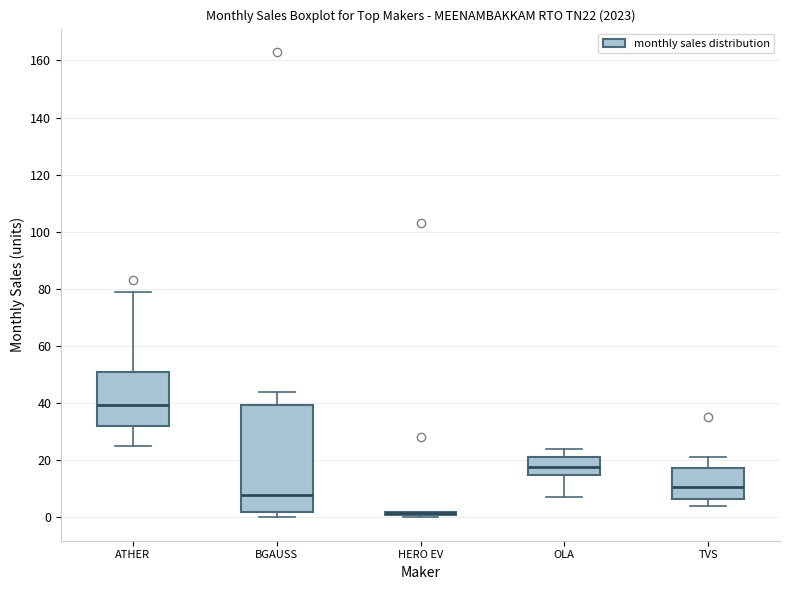

Which box is the tallest, from its lower edge to its upper edge?

BGAUSS